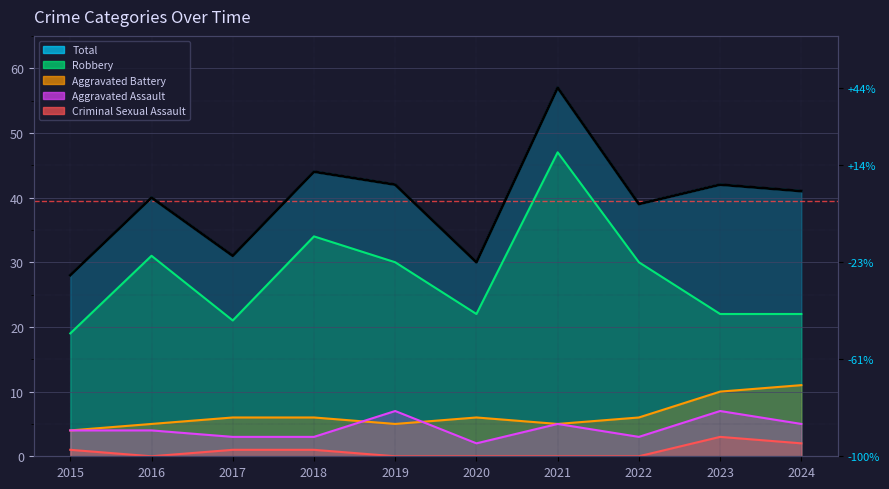

Is it true that Aggravated Battery equals 6 at 2022?

True